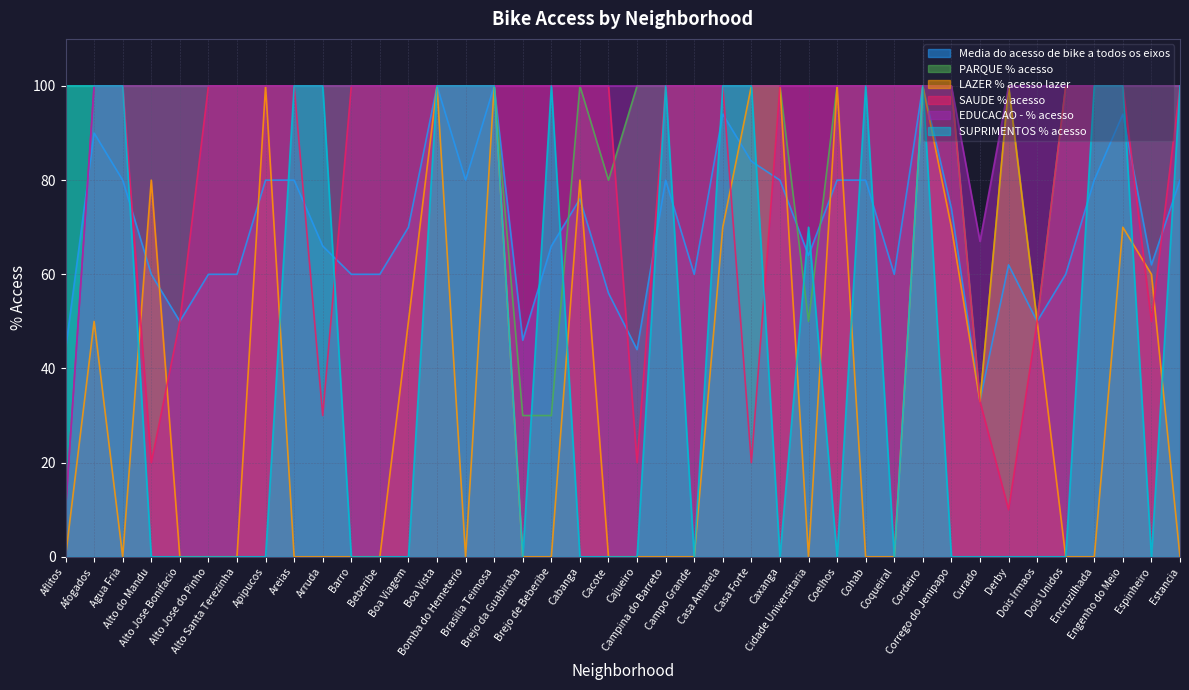

Is the value of PARQUE % acesso at Cordeiro greater than the value of SUPRIMENTOS % acesso at Apipucos?

Yes